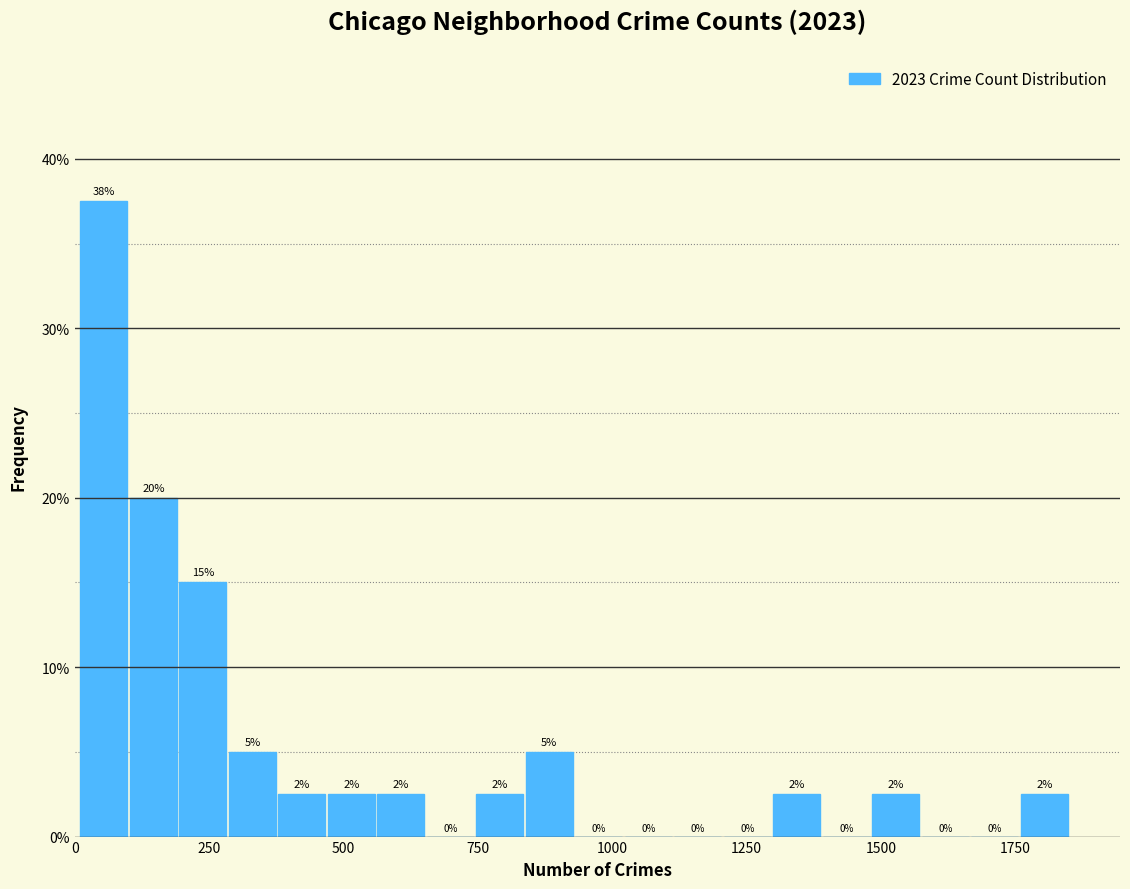

Read against the x-axis, roughly where is the centre of the tallest bar?

50